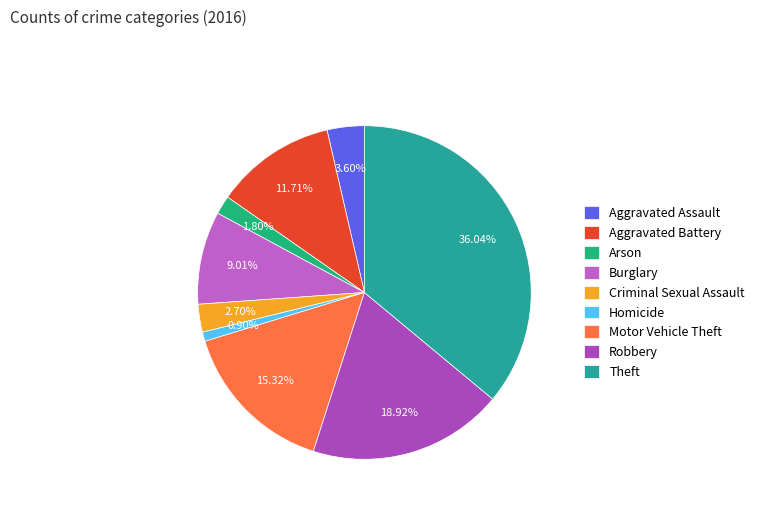

What percentage is the Burglary slice, to the nearest percent?

9%